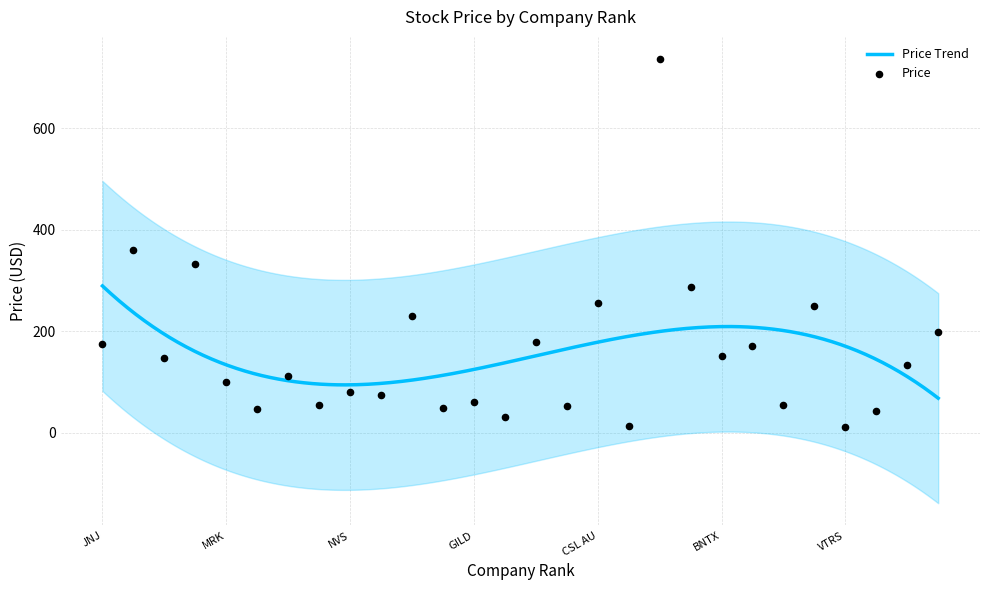

What is the change in value from LLY to GILD?

-299.0